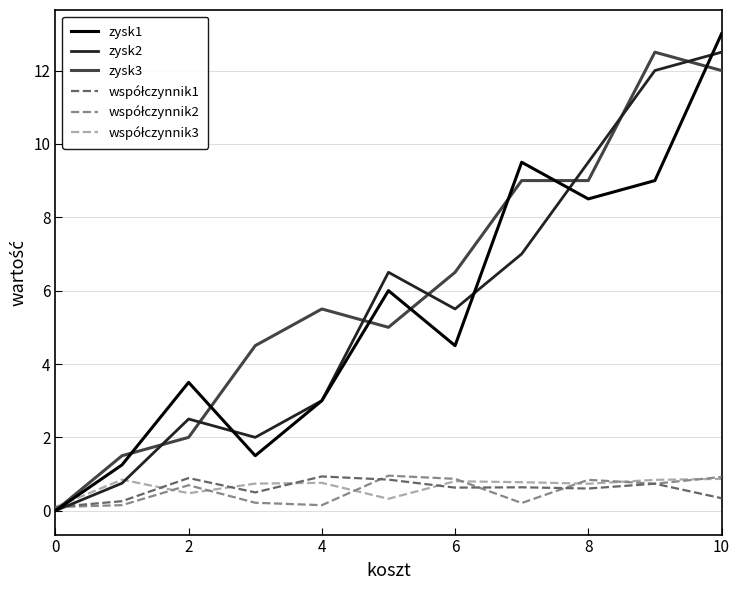

At which category is the sum across all series the highest?

10